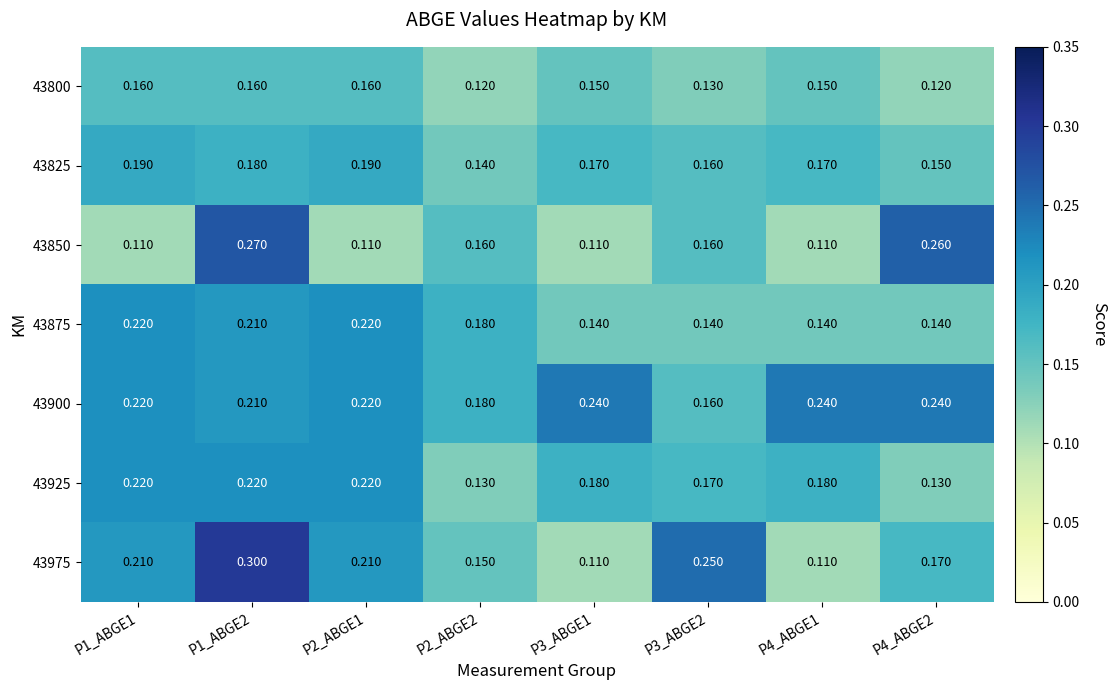

Reading left to right, list all the values displayed in this chart.

43800: P1_ABGE1=0.2	P1_ABGE2=0.2	P2_ABGE1=0.2	P2_ABGE2=0.1	P3_ABGE1=0.1	P3_ABGE2=0.1	P4_ABGE1=0.1	P4_ABGE2=0.1
43825: P1_ABGE1=0.2	P1_ABGE2=0.2	P2_ABGE1=0.2	P2_ABGE2=0.1	P3_ABGE1=0.2	P3_ABGE2=0.2	P4_ABGE1=0.2	P4_ABGE2=0.1
43850: P1_ABGE1=0.1	P1_ABGE2=0.3	P2_ABGE1=0.1	P2_ABGE2=0.2	P3_ABGE1=0.1	P3_ABGE2=0.2	P4_ABGE1=0.1	P4_ABGE2=0.3
43875: P1_ABGE1=0.2	P1_ABGE2=0.2	P2_ABGE1=0.2	P2_ABGE2=0.2	P3_ABGE1=0.1	P3_ABGE2=0.1	P4_ABGE1=0.1	P4_ABGE2=0.1
43900: P1_ABGE1=0.2	P1_ABGE2=0.2	P2_ABGE1=0.2	P2_ABGE2=0.2	P3_ABGE1=0.2	P3_ABGE2=0.2	P4_ABGE1=0.2	P4_ABGE2=0.2
43925: P1_ABGE1=0.2	P1_ABGE2=0.2	P2_ABGE1=0.2	P2_ABGE2=0.1	P3_ABGE1=0.2	P3_ABGE2=0.2	P4_ABGE1=0.2	P4_ABGE2=0.1
43975: P1_ABGE1=0.2	P1_ABGE2=0.3	P2_ABGE1=0.2	P2_ABGE2=0.1	P3_ABGE1=0.1	P3_ABGE2=0.2	P4_ABGE1=0.1	P4_ABGE2=0.2